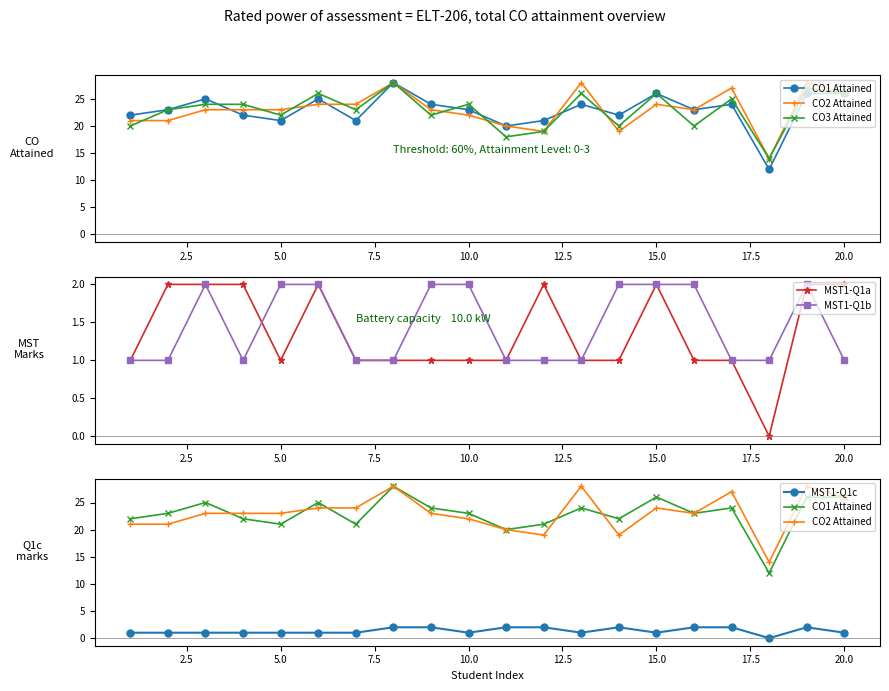

True or false: MST1-Q1b has more than 0 interior local peaks.

True